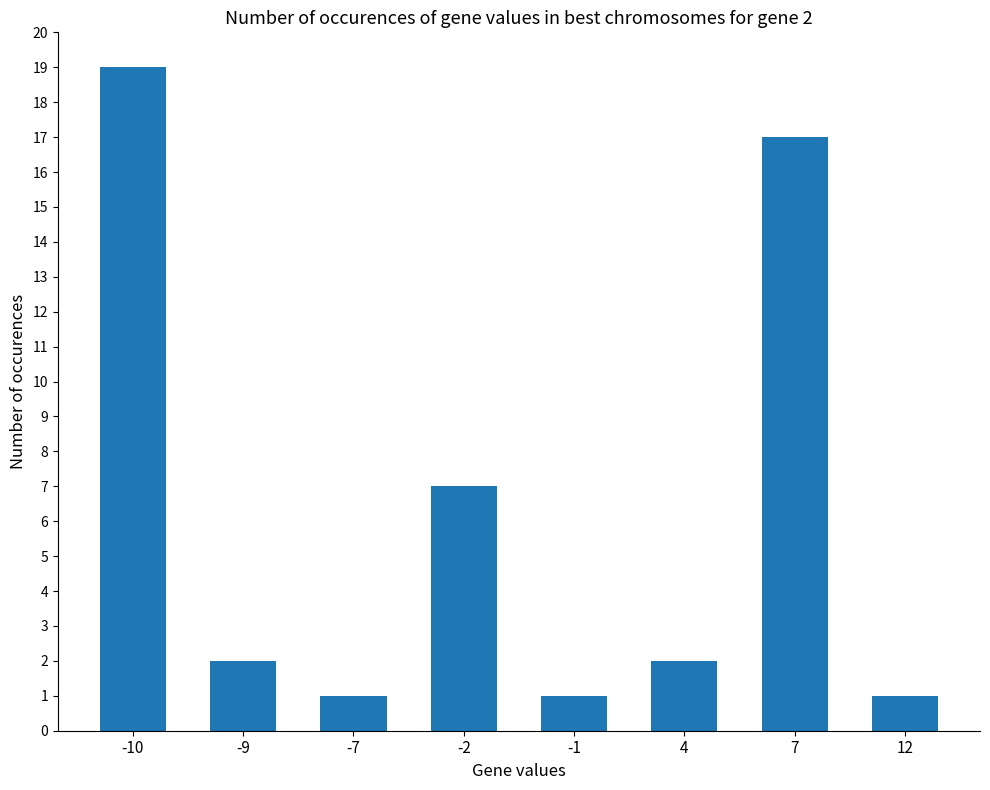

What is the minimum value shown in the chart?

1